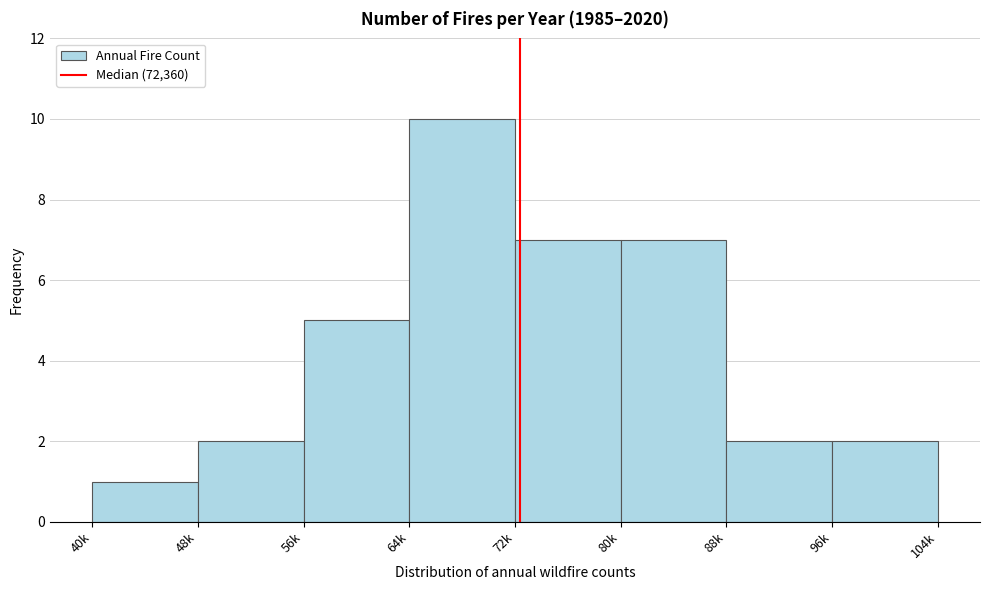

Reading right to left, extract all data points from this chart.

96k=2	88k=2	80k=7	72k=7	64k=10	56k=5	48k=2	40k=1